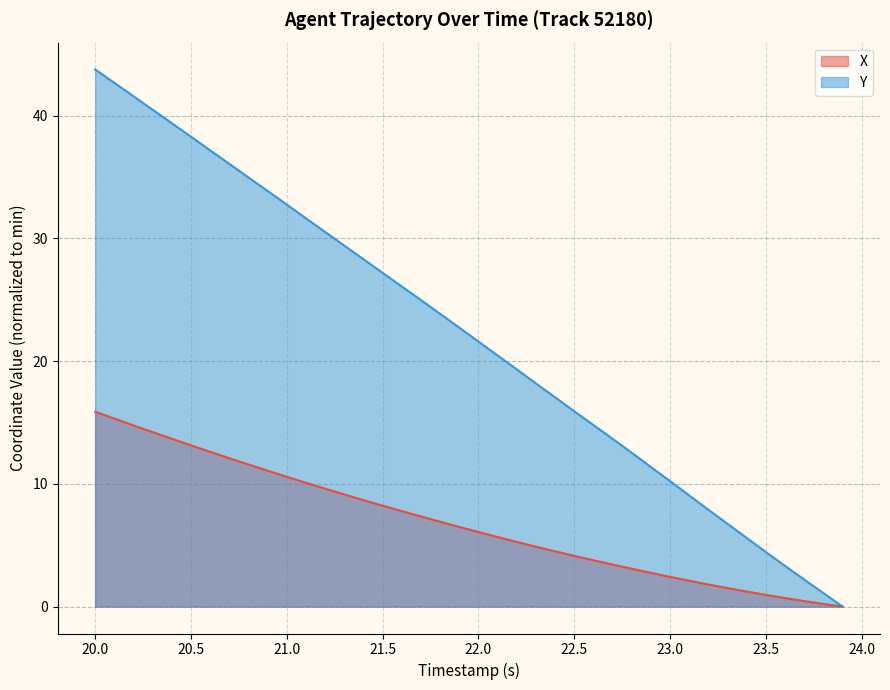

The Y series shows 57.1 at 21.0. True or false?

False